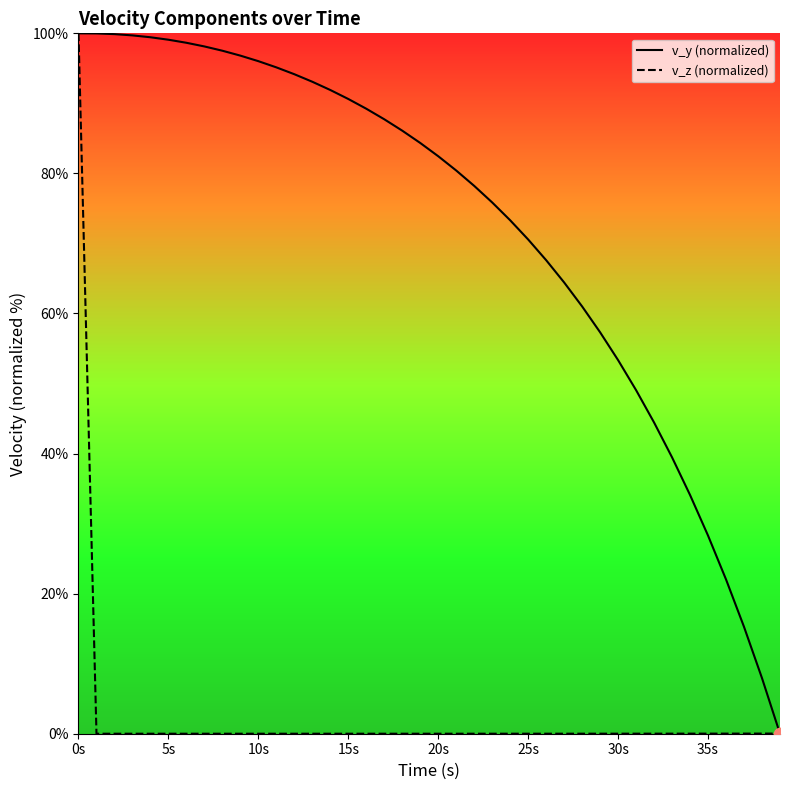

Which series has the largest total across all categories?

v_y (normalized)